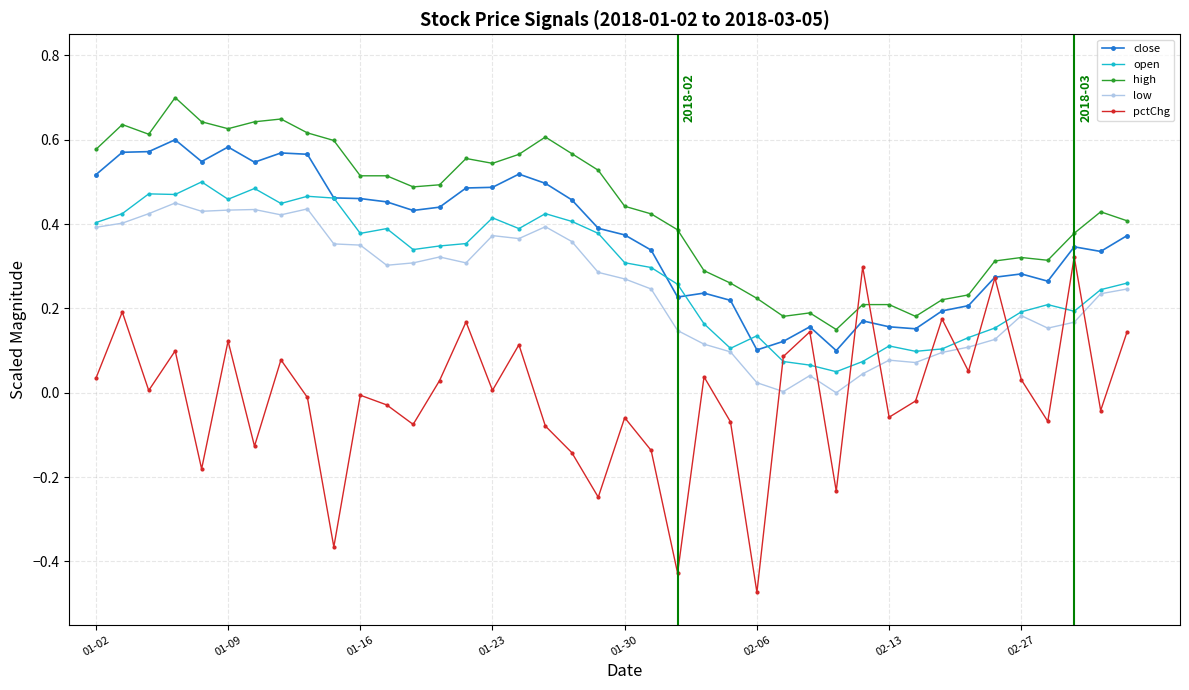

Which series has the largest total across all categories?

high